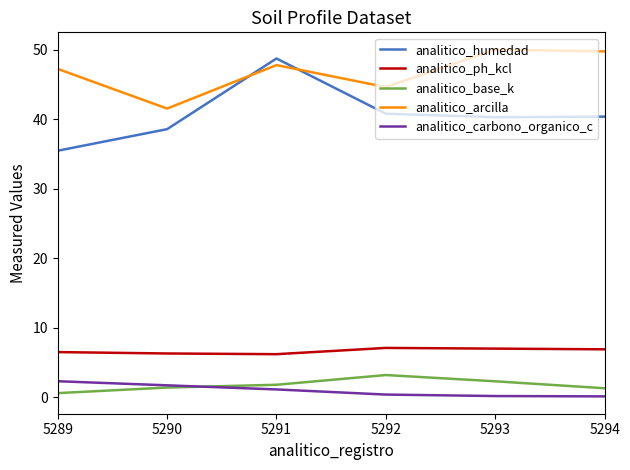

Which series has the widest spread of values?

analitico_humedad